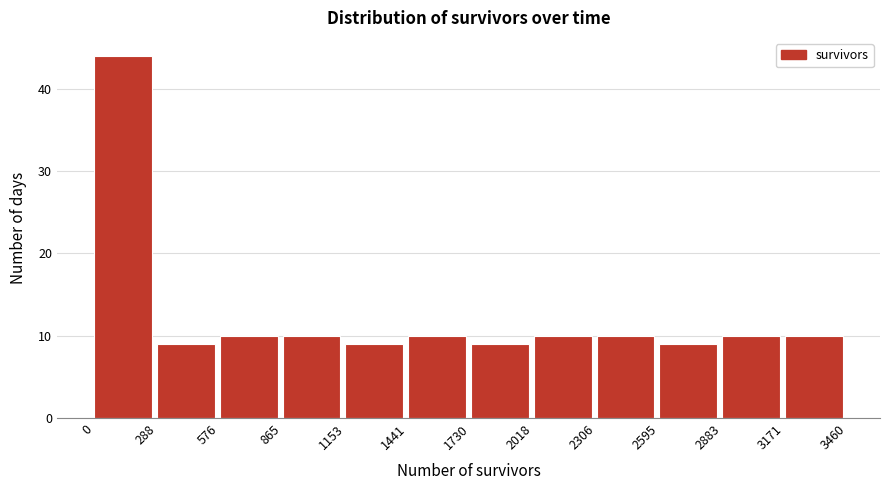

Reading left to right, list every bar in this chart as the range it spans on the x-axis followed by its height. The values are not printed on the chart, so give them approximately, as read against the axis.

0 to 288: 44
288 to 576: 9
576 to 865: 10
865 to 1153: 10
1153 to 1441: 9
1441 to 1730: 10
1730 to 2018: 9
2018 to 2306: 10
2306 to 2595: 10
2595 to 2883: 9
2883 to 3171: 10
3171 to 3460: 10